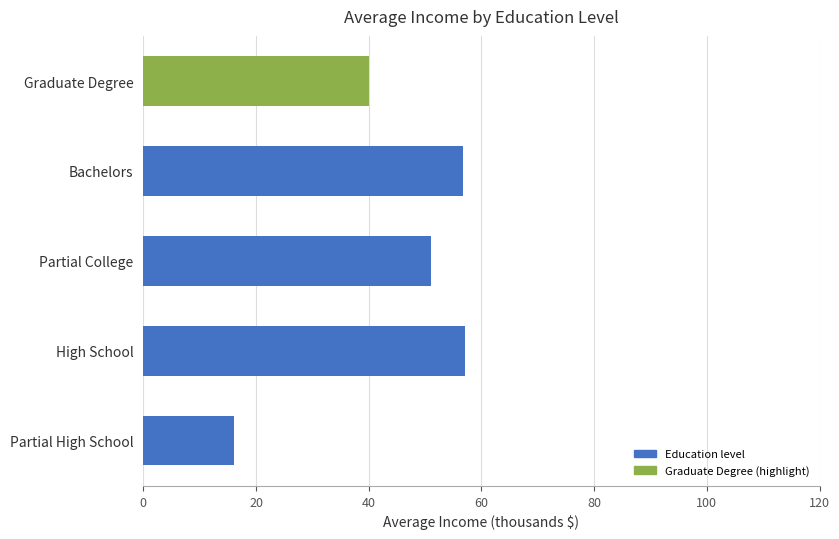

How many values are below 51?

2